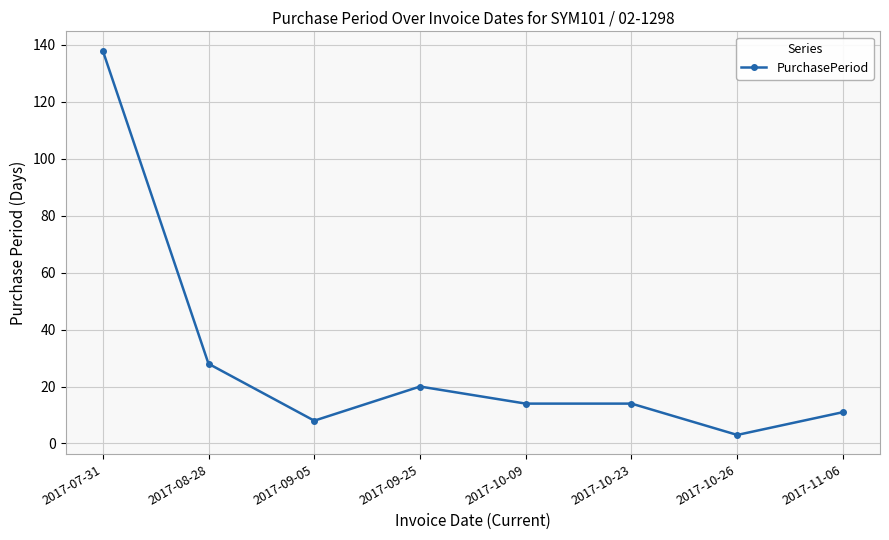

True or false: the data has more than 2 interior local peaks.

False